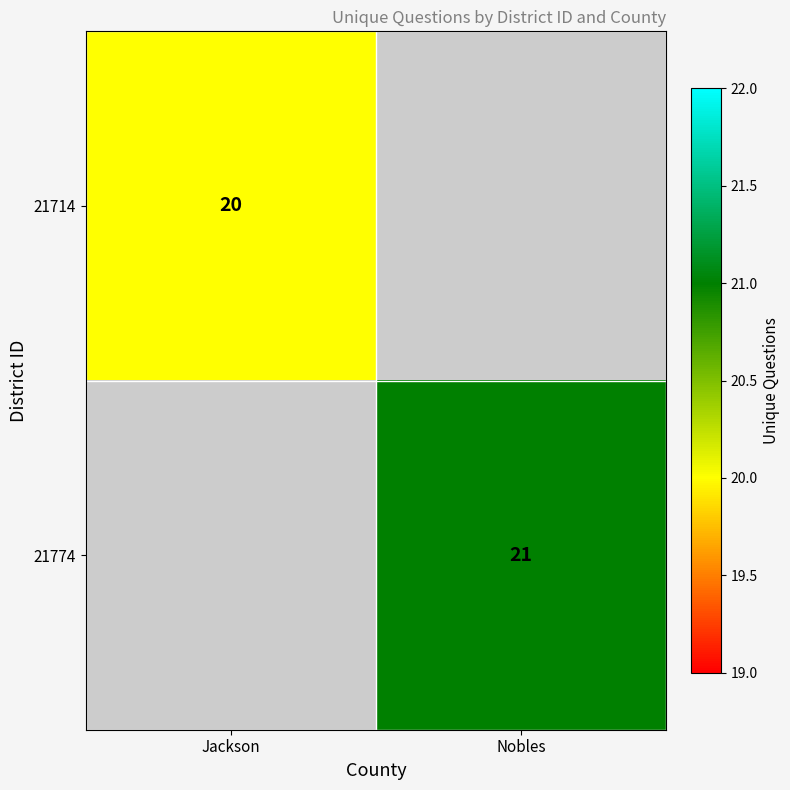

The value of 21774 at Nobles is 21. True or false?

True